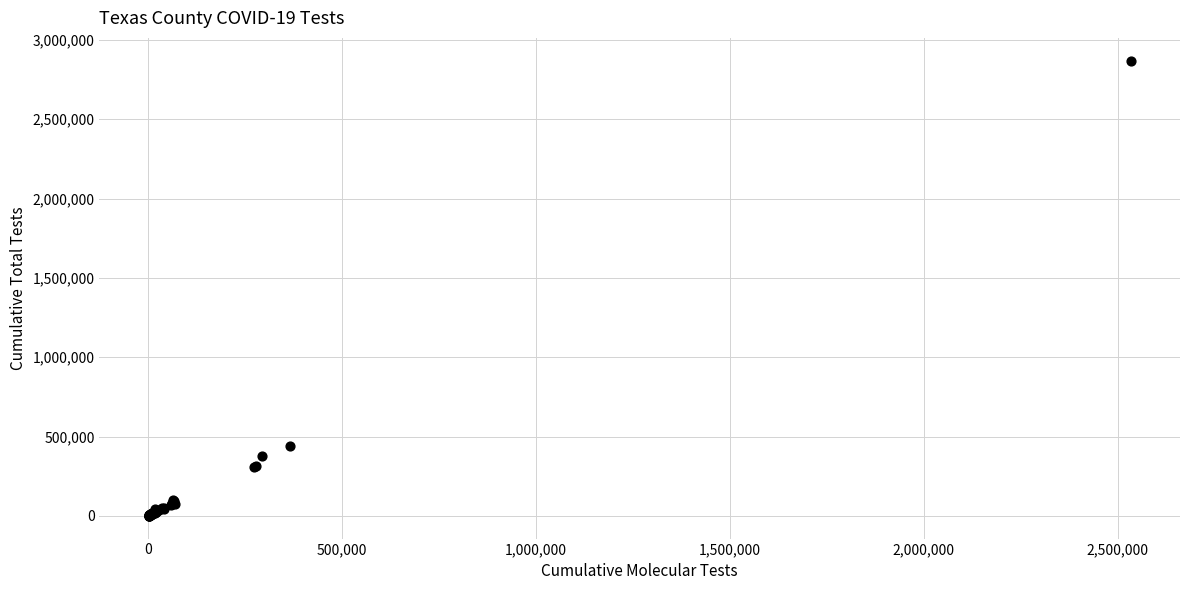

What Y value in the scatter plot is closest to 1434669?

440983